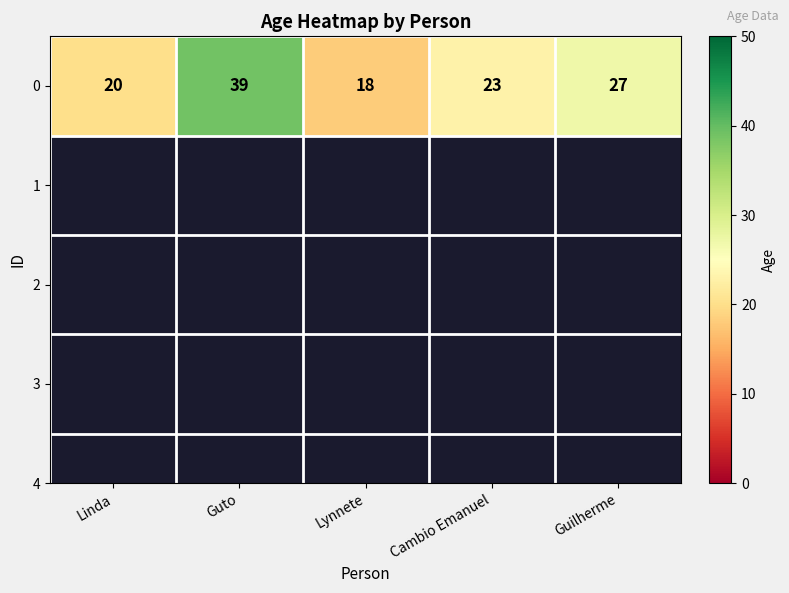

The chart shows a value of 28 at Lynnete. True or false?

False